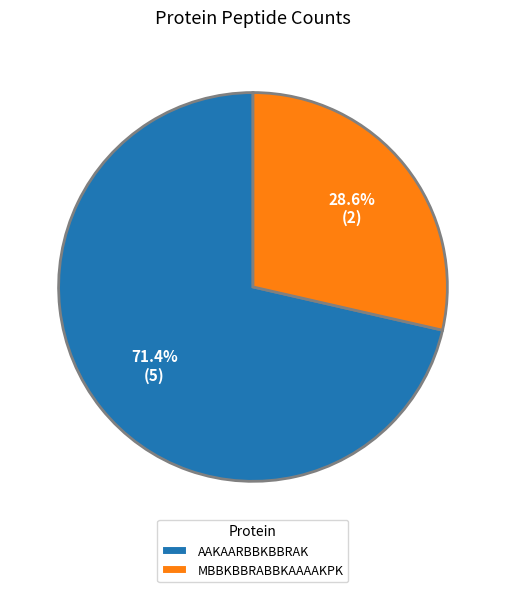

Between AAKAARBBKBBRAK and MBBKBBRABBKAAAAKPK, which is larger?

AAKAARBBKBBRAK